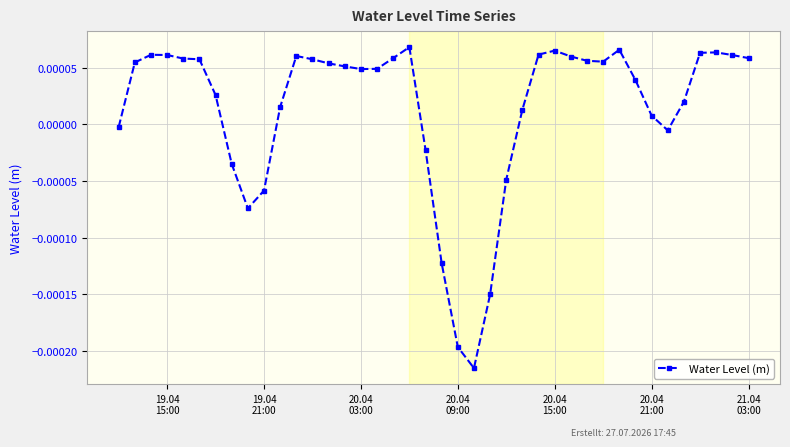

Rank the categories by value from lowest to highest.

22, 21, 23, 20, 8, 9, 24, 7, 19, 34, 19.04
15:00, 33, 25, 10, 35, 21.04
03:00, 32, 15, 16, 14, 13, 19.04
21:00, 30, 29, 12, 20.04
21:00, 20.04
15:00, 17, 39, 28, 11, 38, 20.04
09:00, 20.04
03:00, 26, 36, 37, 27, 31, 18